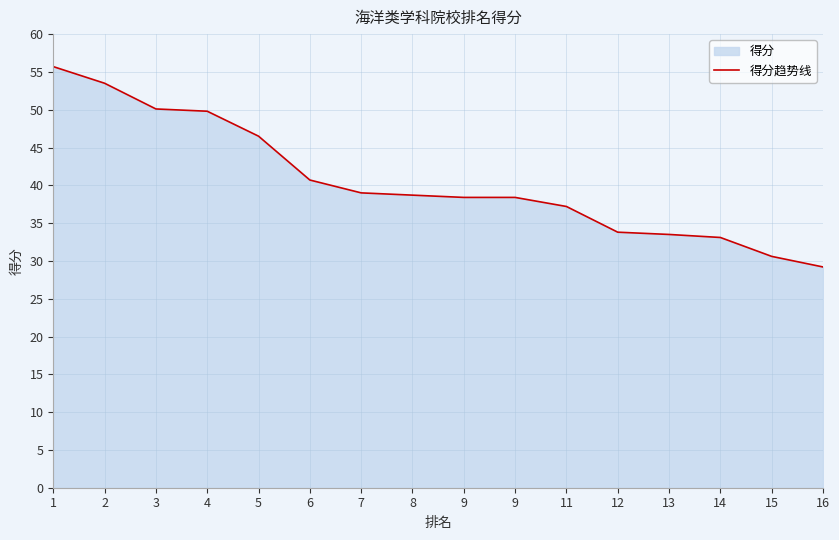

Approximately how many times larger is the value at 6 compared to 5?

0.9